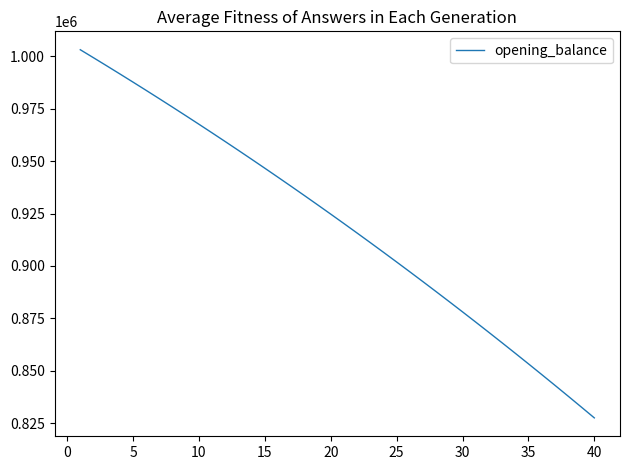

Is this an area chart (filled region under the line)?

No